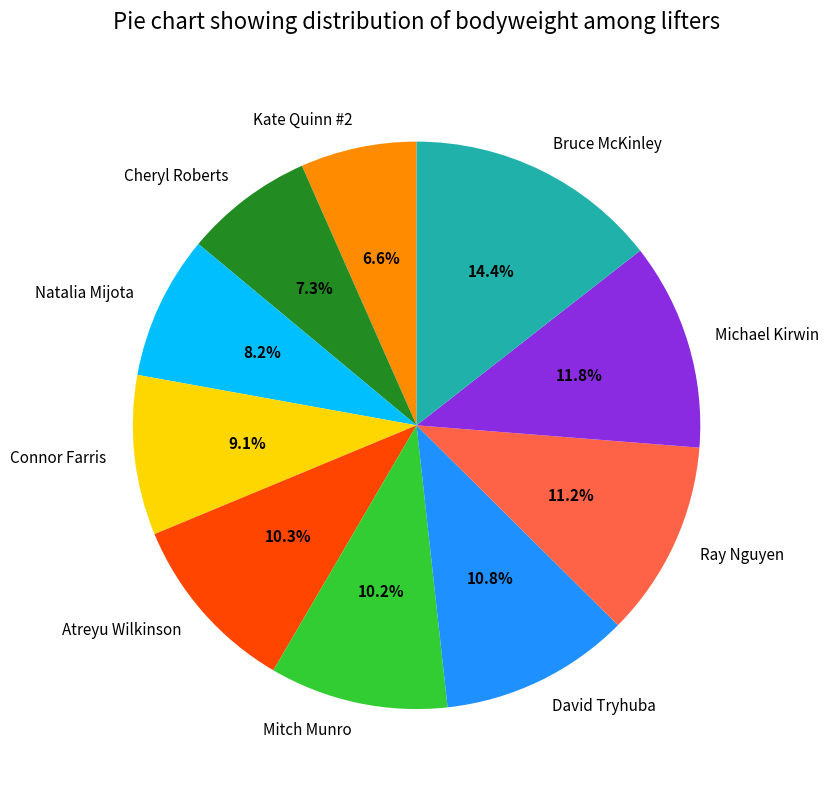

How many segments does this pie chart have?

10